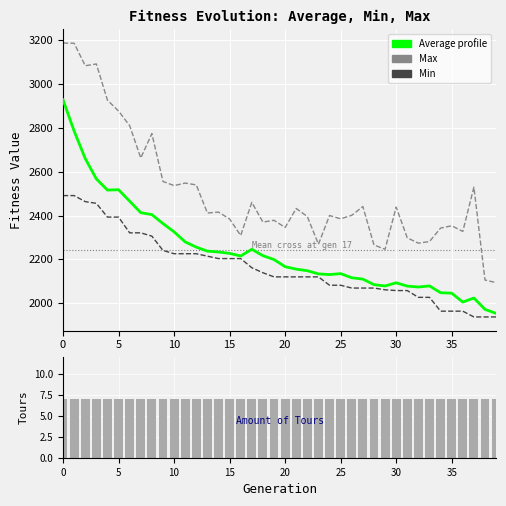

How many data points in Average are above 2198?

20